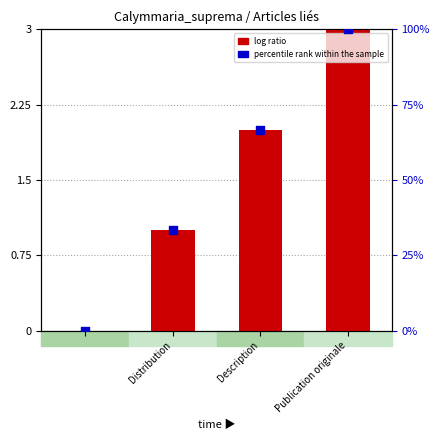

Which series has the largest total across all categories?

percentile rank within the sample